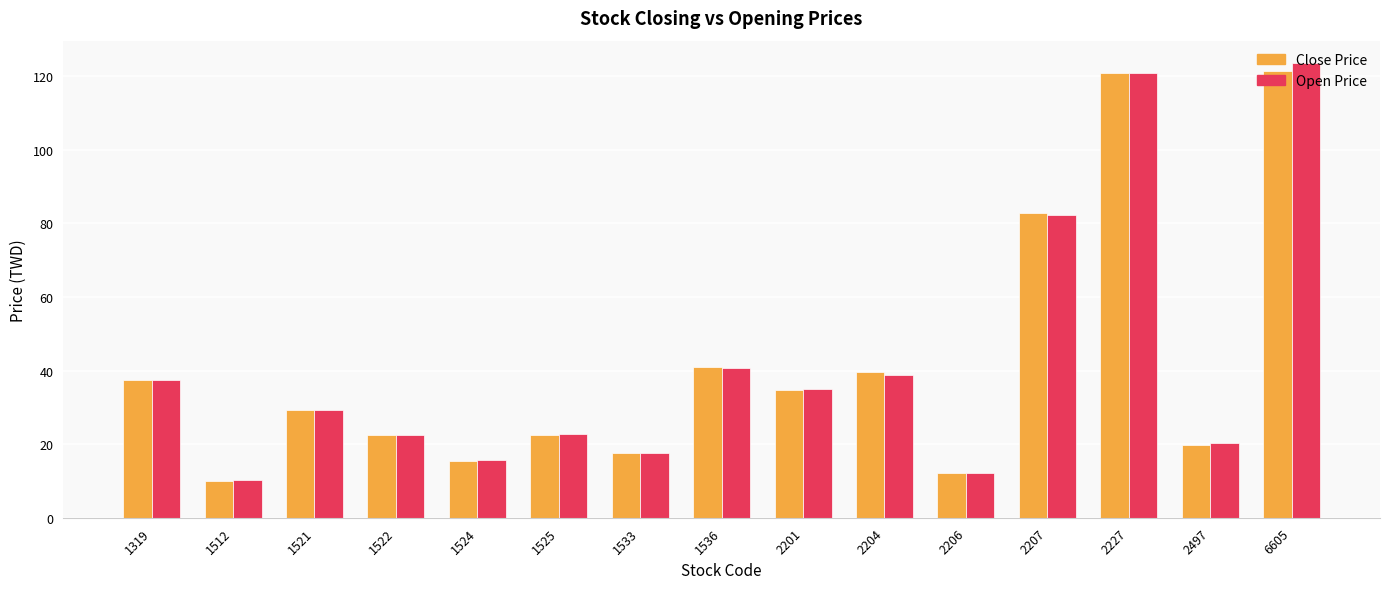

How many data points in Open Price are above 29?

8